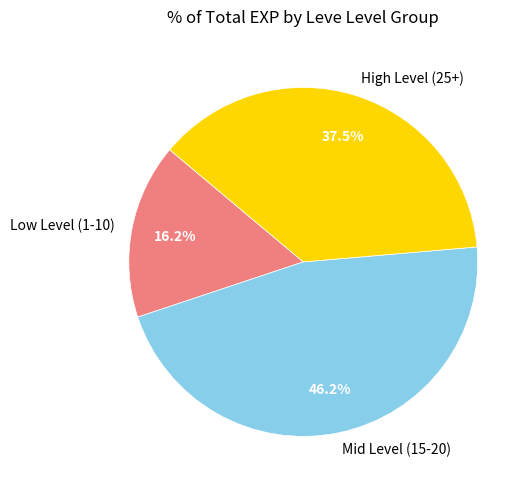

Rank the categories by value from highest to lowest.

Mid Level (15-20), High Level (25+), Low Level (1-10)